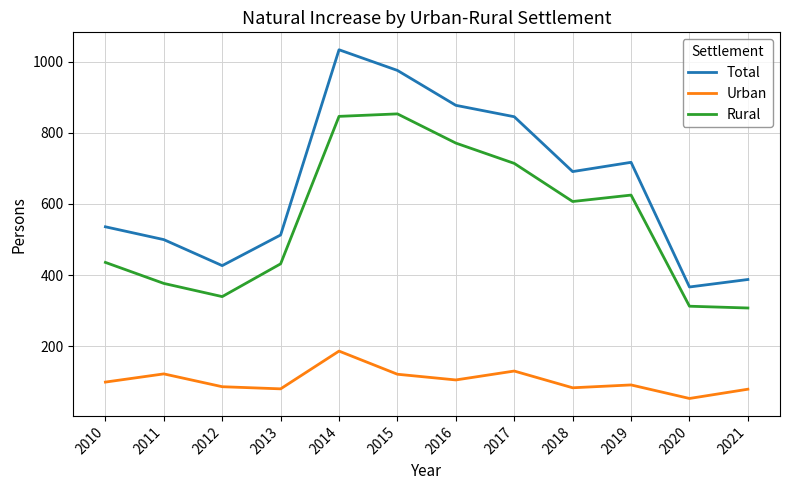

True or false: Rural and Total cross at least once.

False